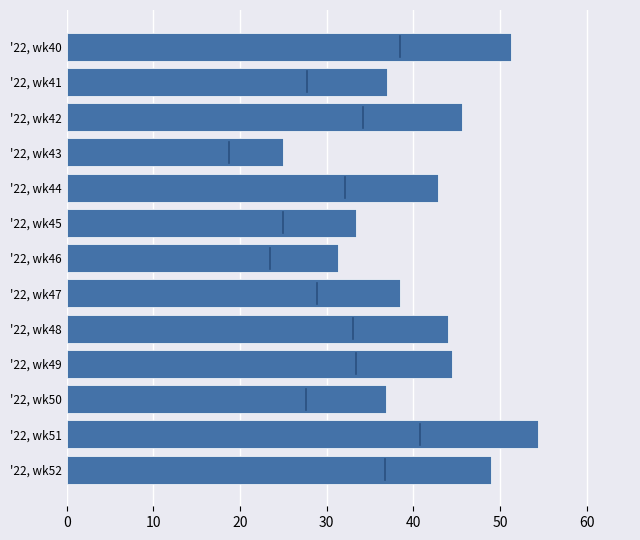

What is the change in value from '22, wk43 to '22, wk47?

+13.5